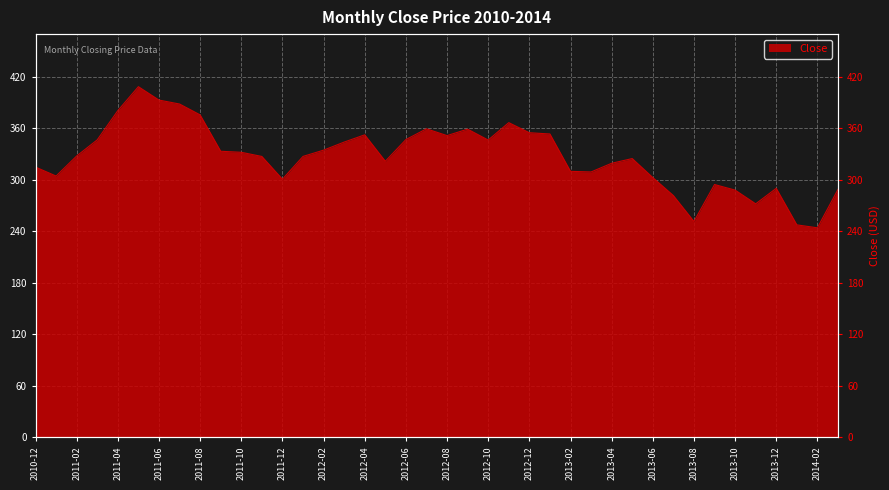

Between 2013-05 and 2011-08, which is larger?

2011-08